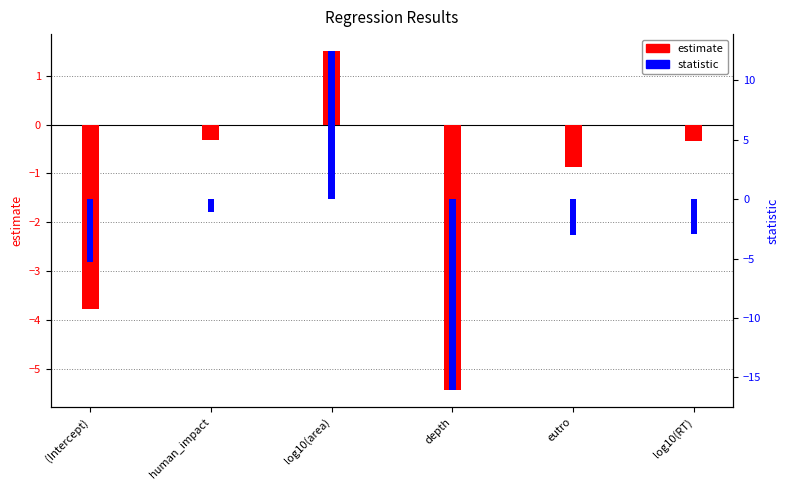

List the series in order of their overall mean, lowest first.

statistic, estimate